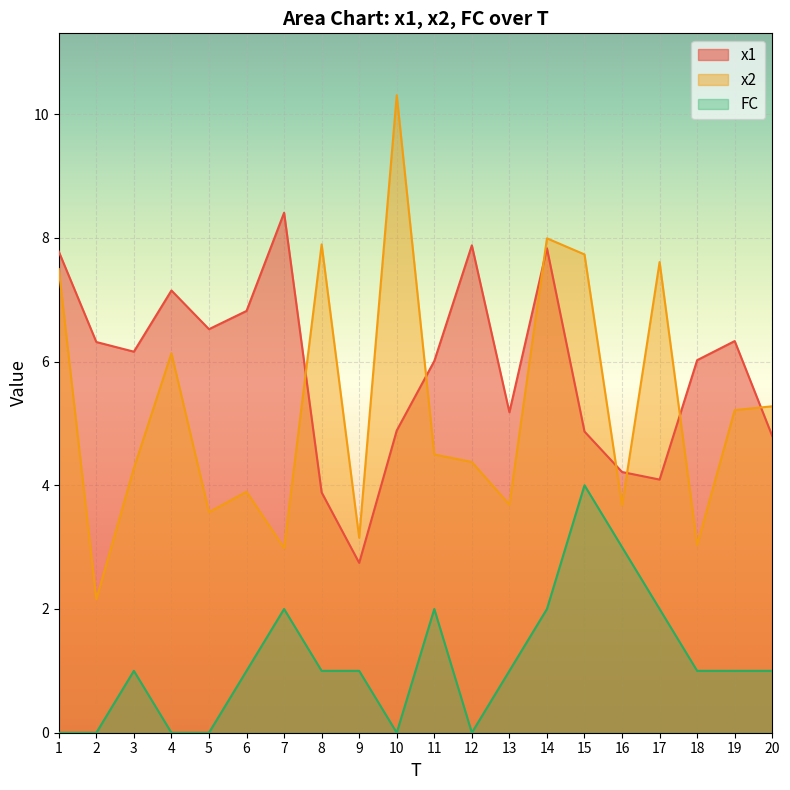

At which label is x2 closest to 6?

4